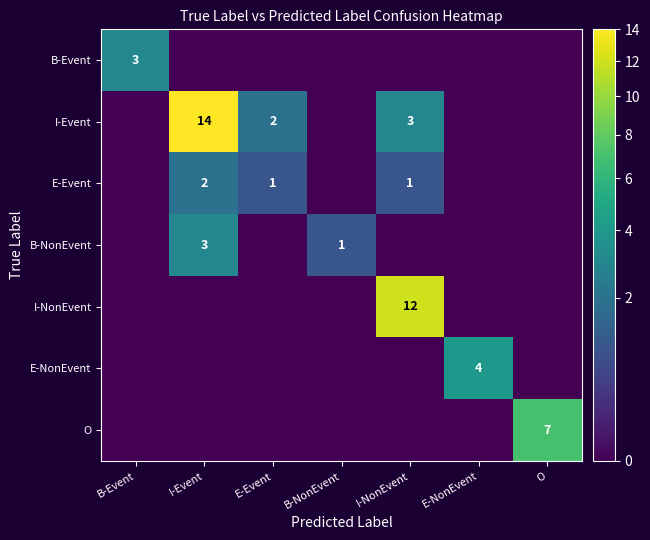

True or false: I-Event has a value of 14 at I-Event.

True